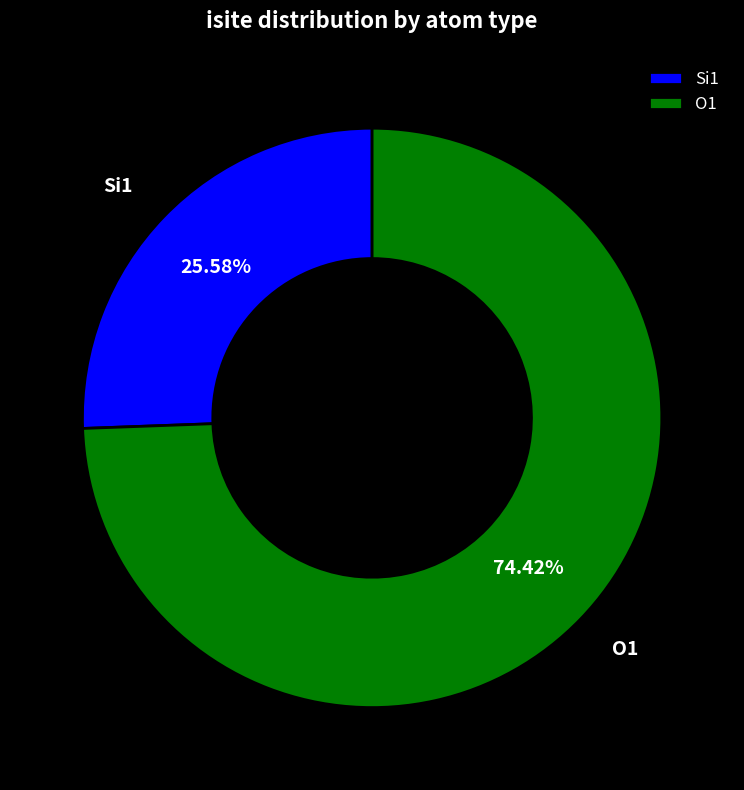

Which has a higher value, O1 or Si1?

O1